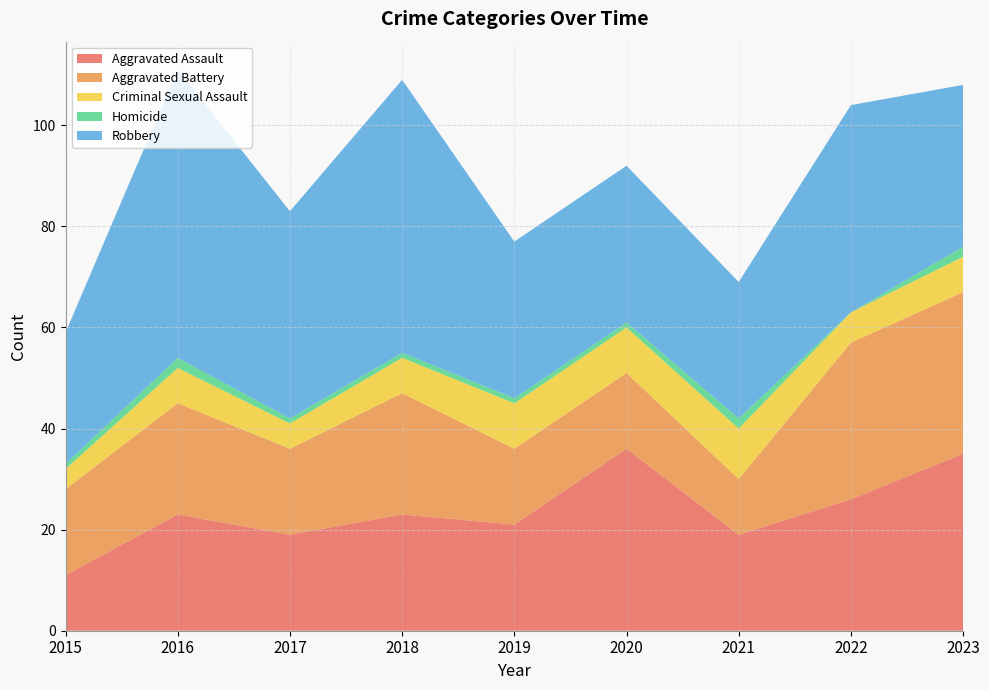

Reading right to left, transcribe all the data shown in this chart.

Aggravated Assault: 35	26	19	36	21	23	19	23	11
Aggravated Battery: 32	31	11	15	15	24	17	22	17
Criminal Sexual Assault: 7	6	10	9	9	7	5	7	4
Homicide: 2	0	2	1	1	1	1	2	1
Robbery: 32	41	27	31	31	54	41	57	26